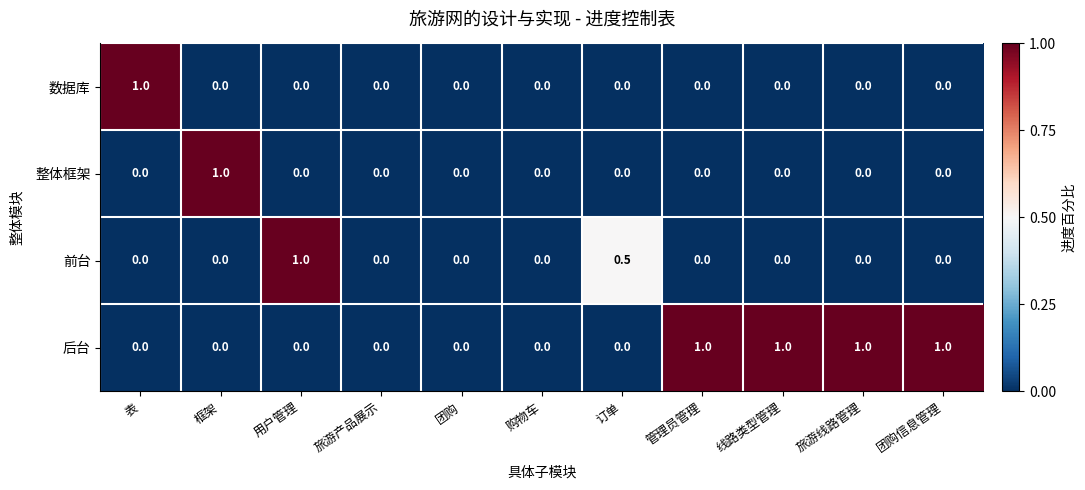

What is the difference between the maximum and minimum values in the 后台 series?

1.0